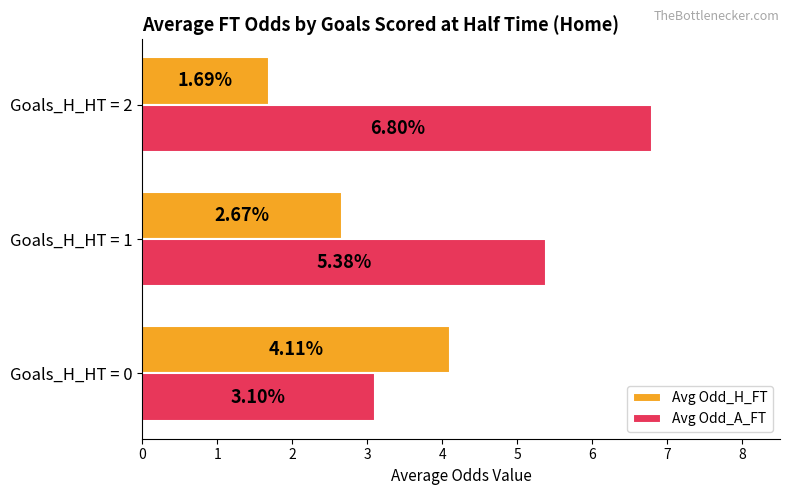

Which series has the largest range (max minus min)?

Avg Odd_A_FT